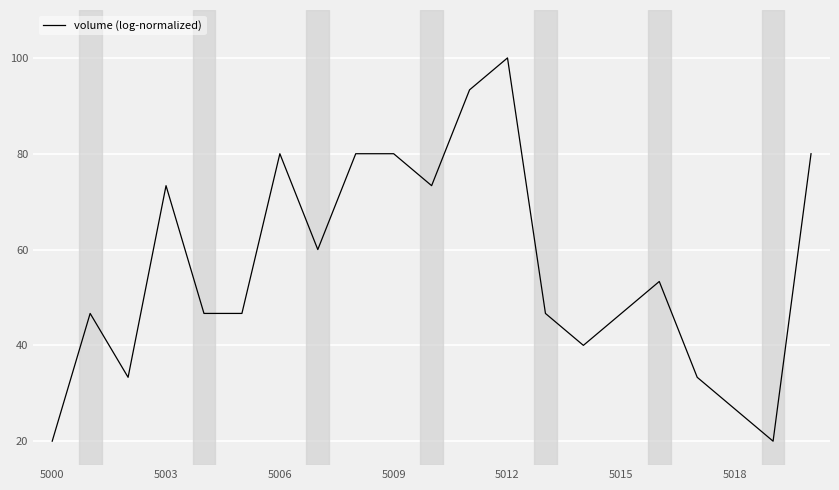

Does the chart have visible grid lines?

Yes